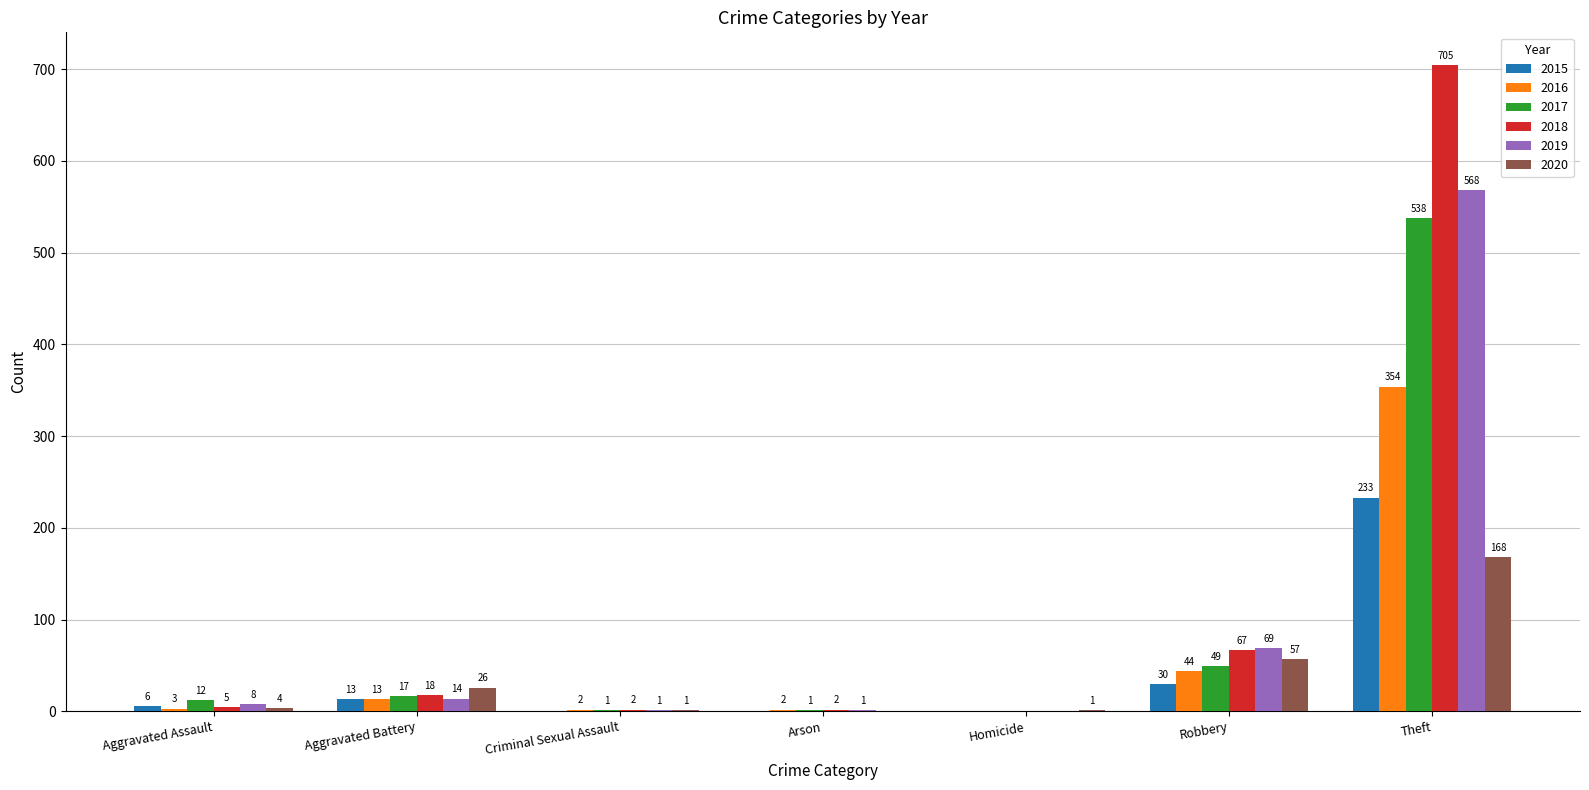

Which category has the highest value in the 2017 series?

Theft